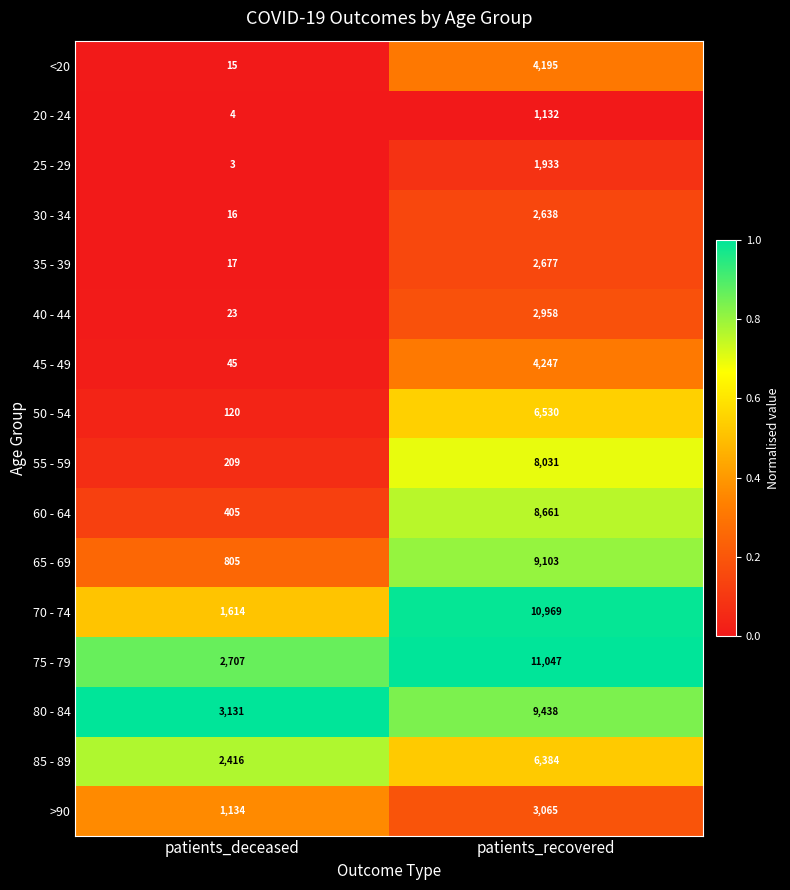

What is the difference between the 50 - 54 values at patients_deceased and patients_recovered?

6410